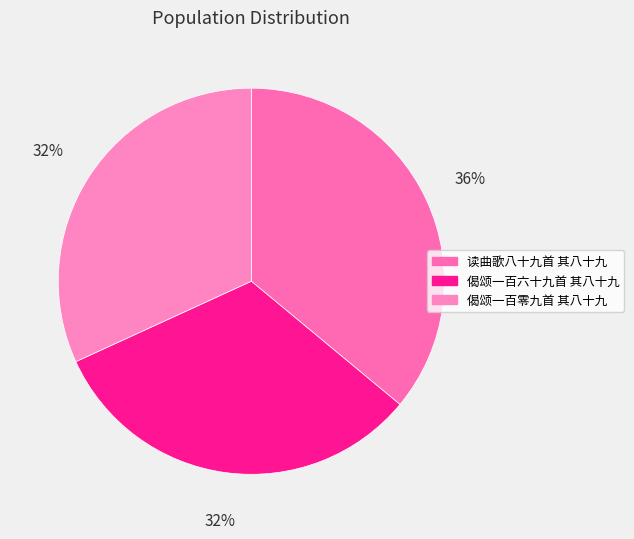

To the nearest percent, what is the difference between the largest and smallest slice percentages?

4%